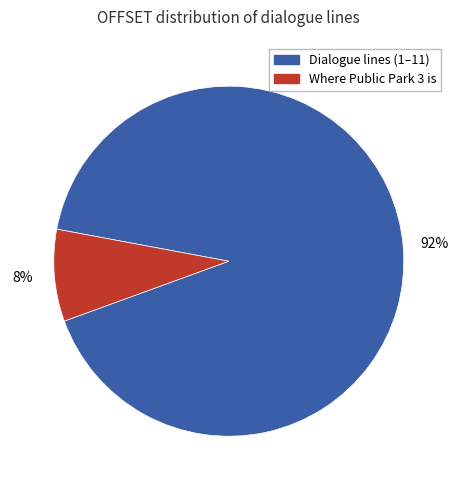

Does any single category account for the majority?

Yes